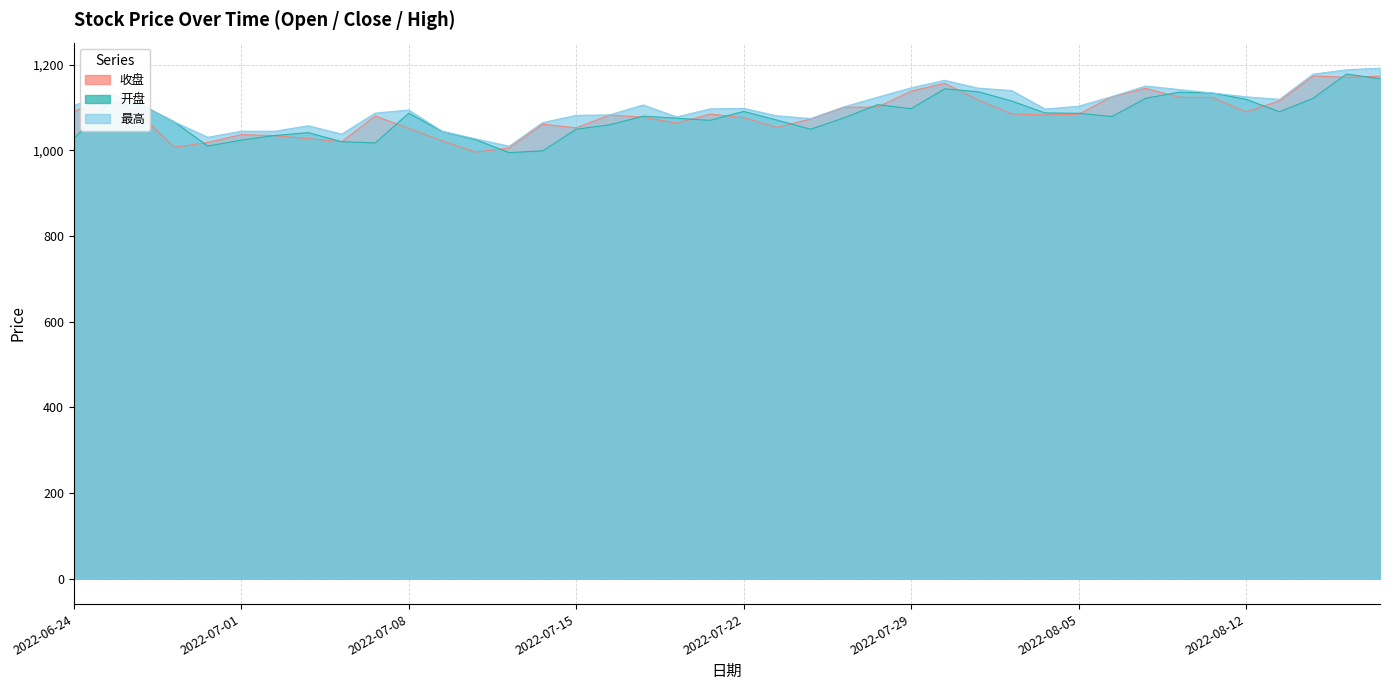

What is the value of the 收盘 point at the 38th from the left?

1173.3